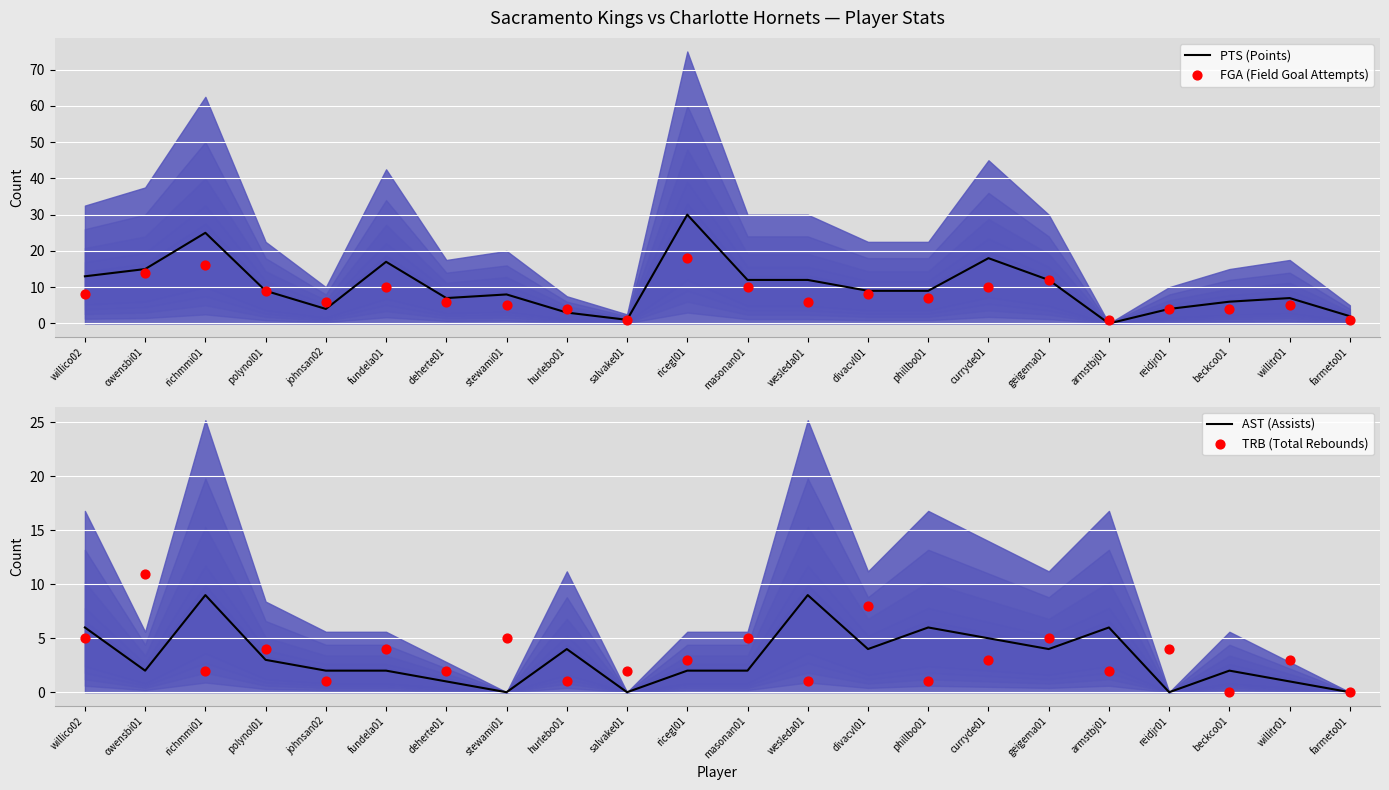

What are all the series names shown in the legend?

PTS (Points), FGA (Field Goal Attempts), AST (Assists), TRB (Total Rebounds)